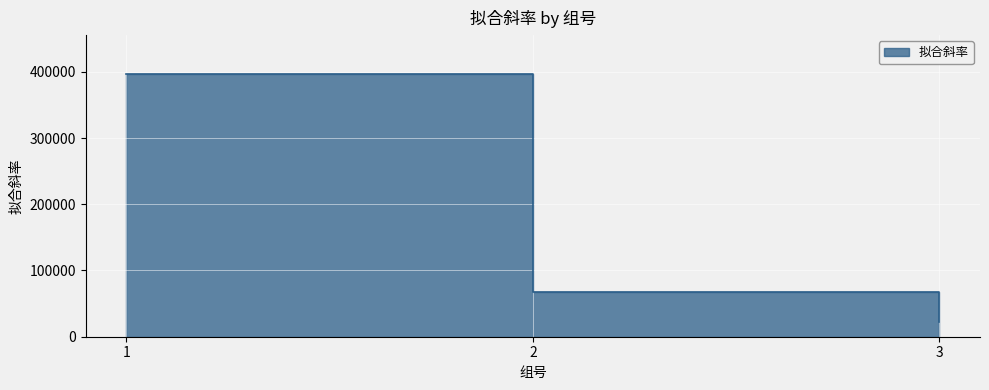

Approximately how many times larger is the value at 2 compared to 3?

3.1